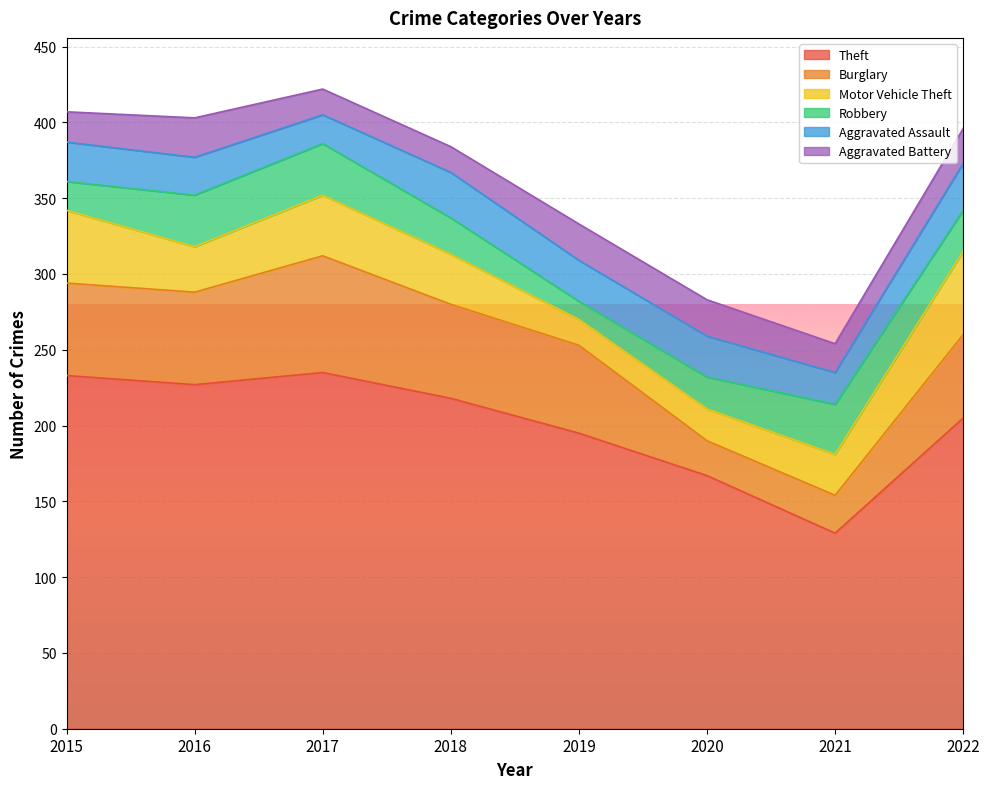

How many categories are shown in the chart?

8